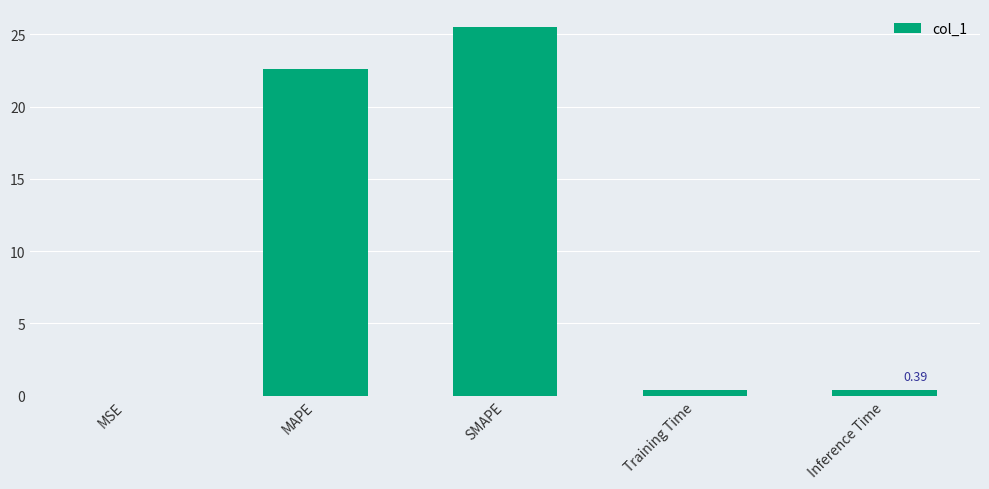

Which category has the highest value across all series?

SMAPE